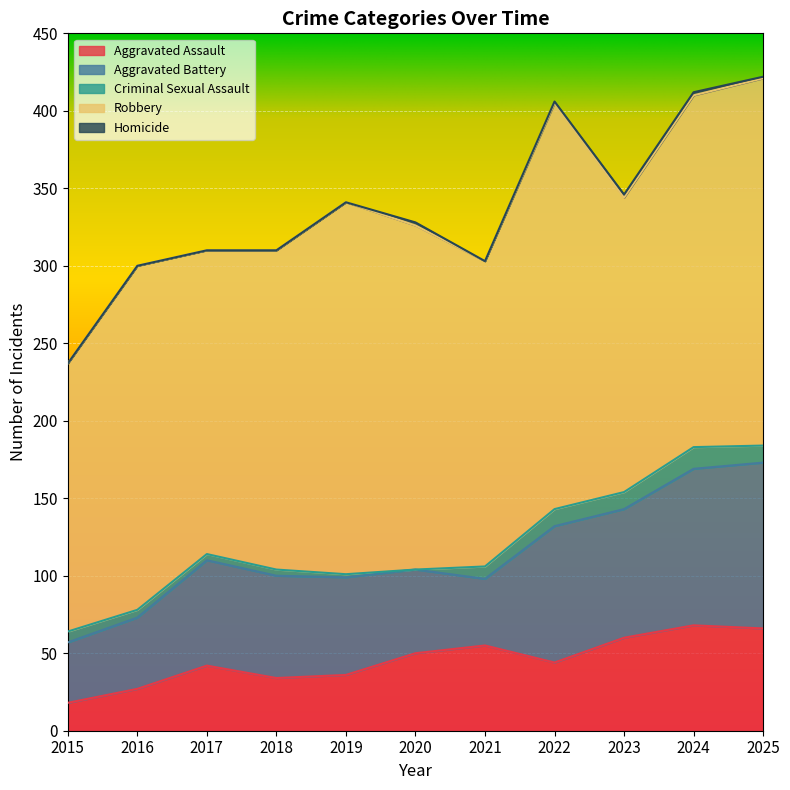

True or false: Aggravated Assault has more than 0 points higher than both neighbors.

True